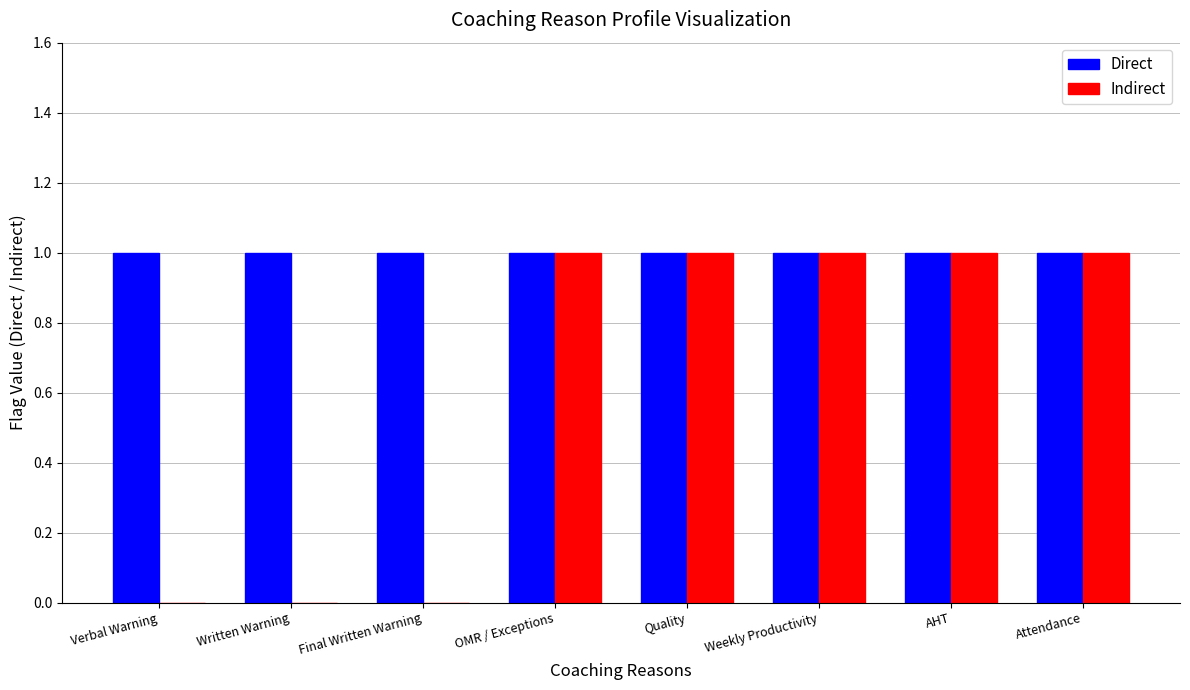

What is the sum of all Direct values?

8